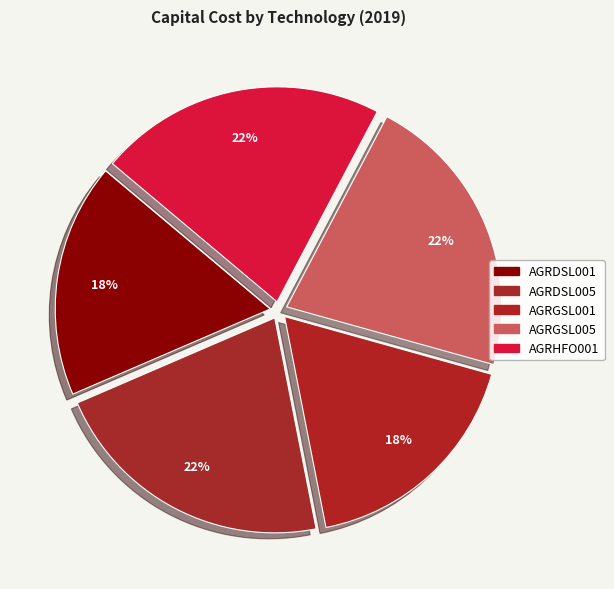

To the nearest percent, what is the difference between the largest and smallest slice percentages?

4%